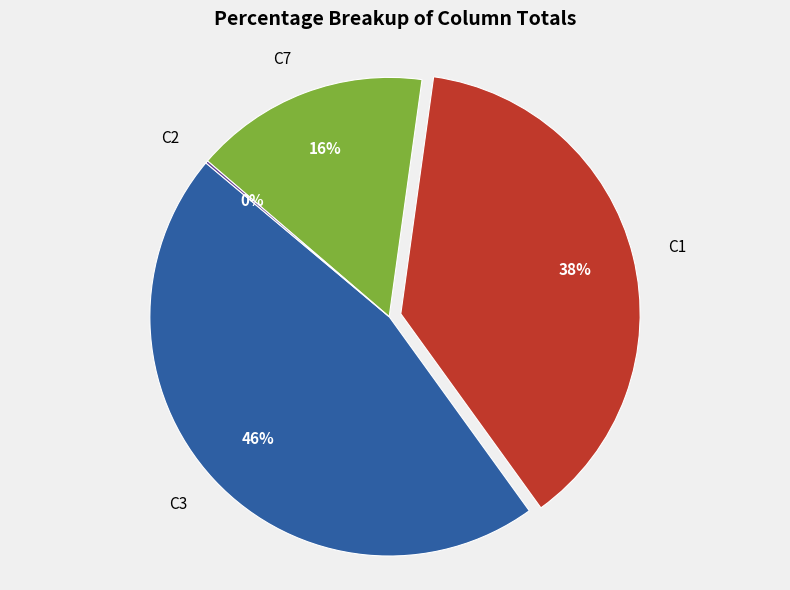

To the nearest percent, what is the average slice percentage?

25%